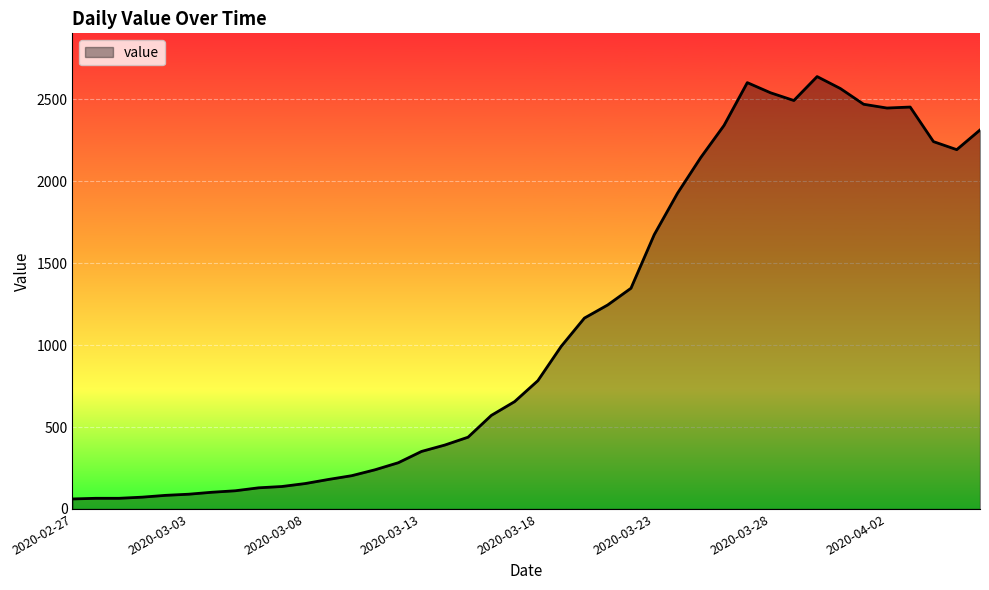

What is the maximum value shown in the chart?

2639